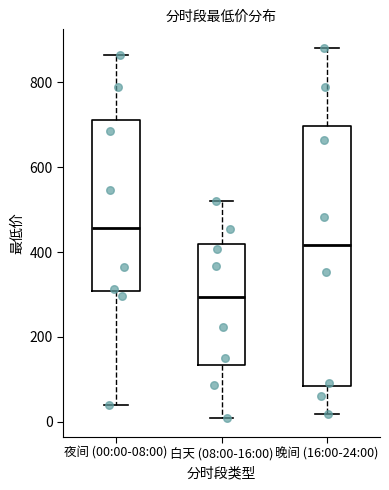

Reading left to right, transcribe this box plot: for each box, give where its median line is, the range the box spans, and where its two whiskers end, as read against the y-axis. The values are not printed on the chart, so give them approximately, as read against the axis.

夜间 (00:00-08:00): median 460, box 300 to 720, whiskers 40 to 860
白天 (08:00-16:00): median 300, box 140 to 420, whiskers 0 to 520
晚间 (16:00-24:00): median 420, box 80 to 700, whiskers 20 to 880